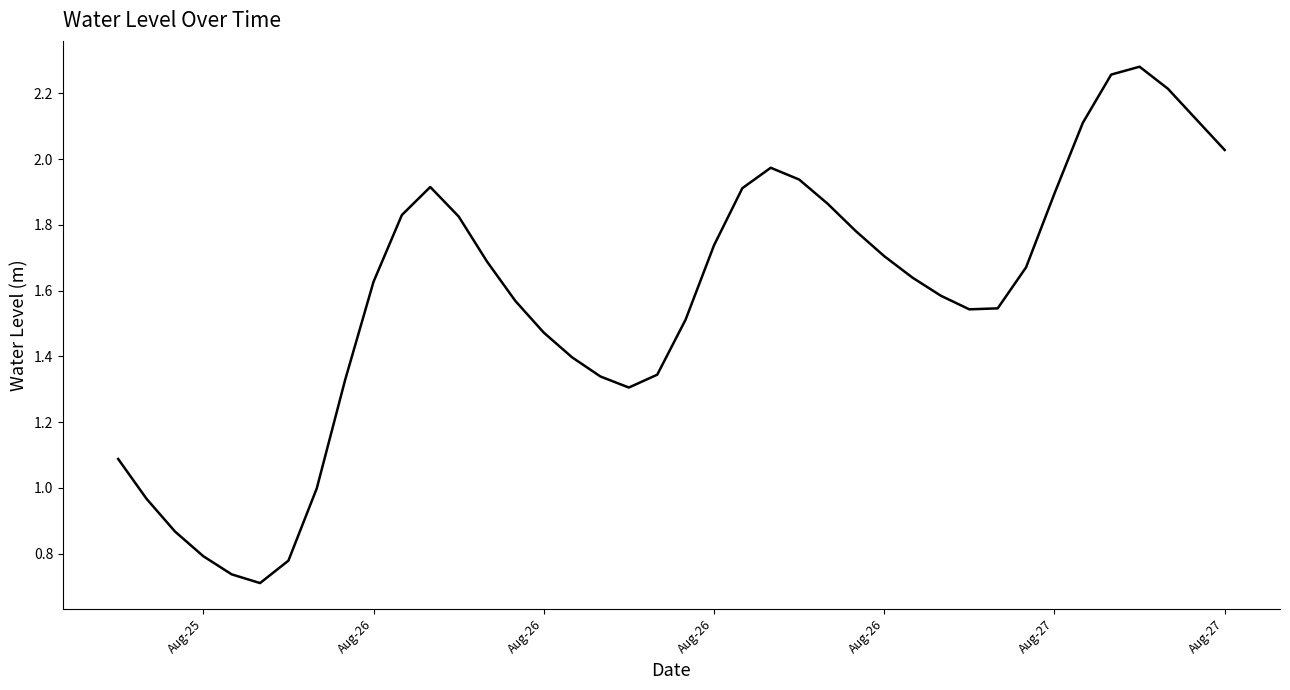

How many lines are shown in the chart?

1